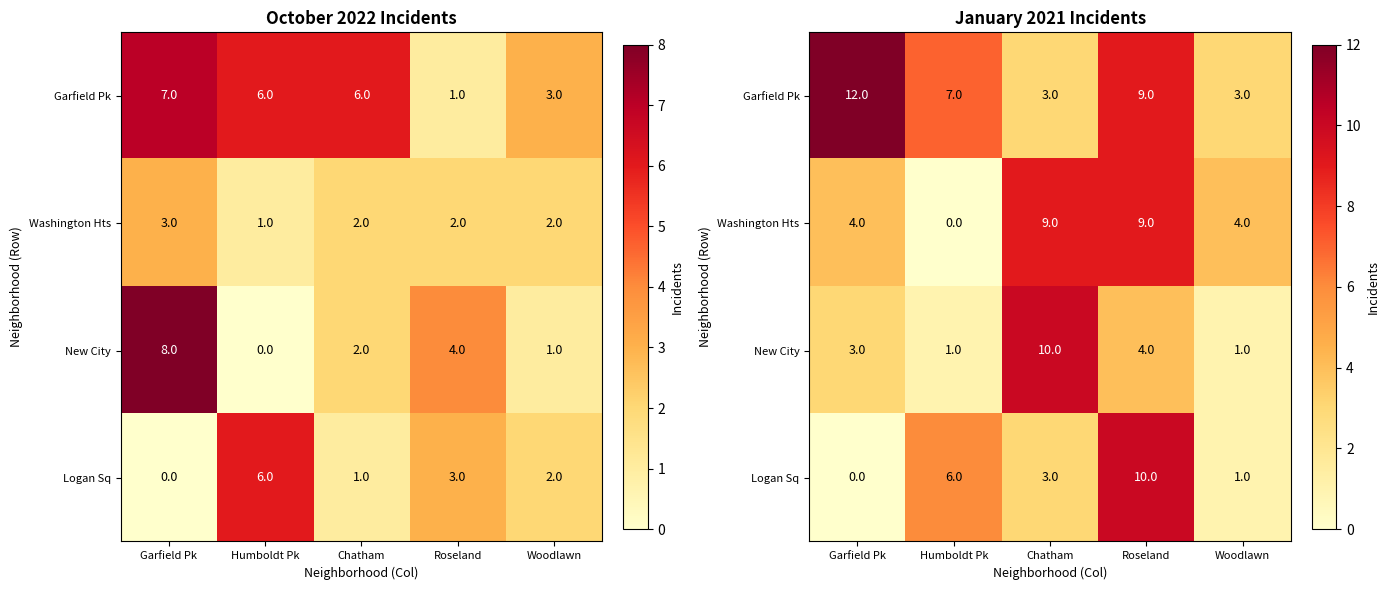

Where is Garfield Pk nearest to the value 7?

Humboldt Pk